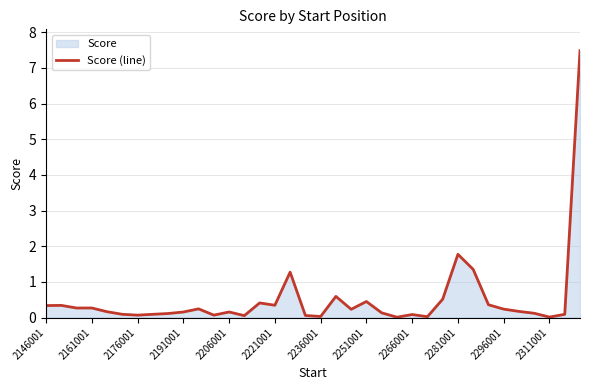

Is it true that the value at 25 is 0.0?

True